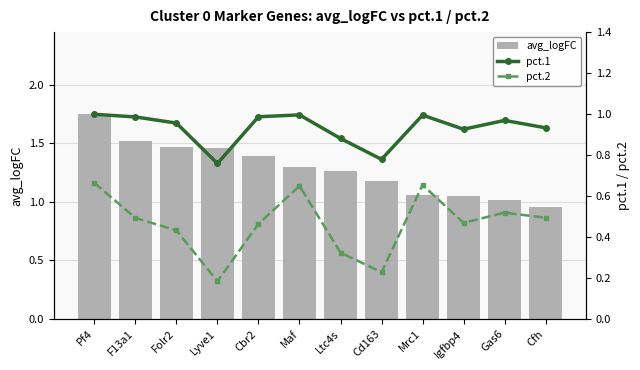

What is the minimum value for avg_logFC?

1.0